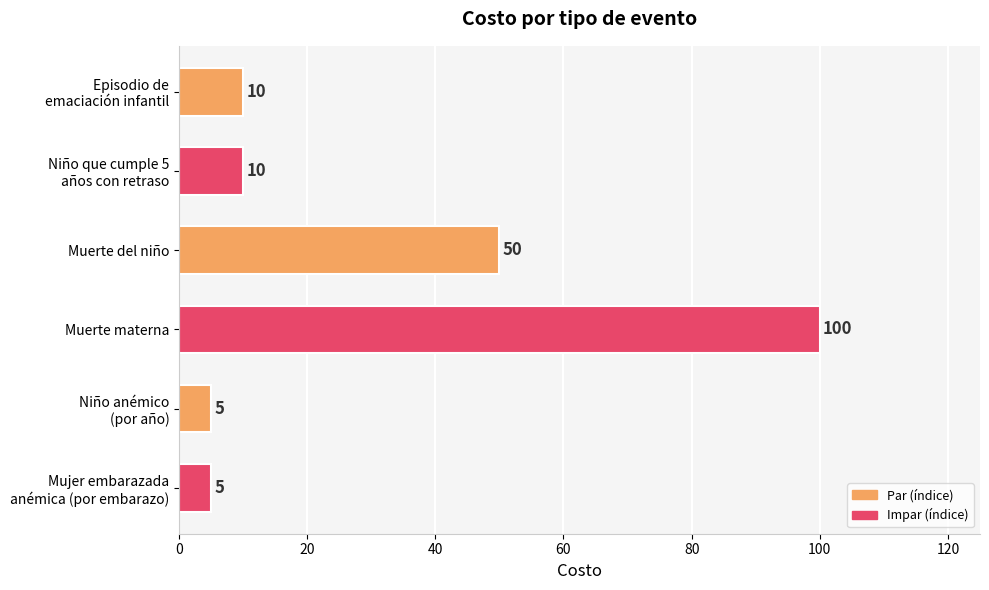

What is the value of the 3rd bar from the top?

50